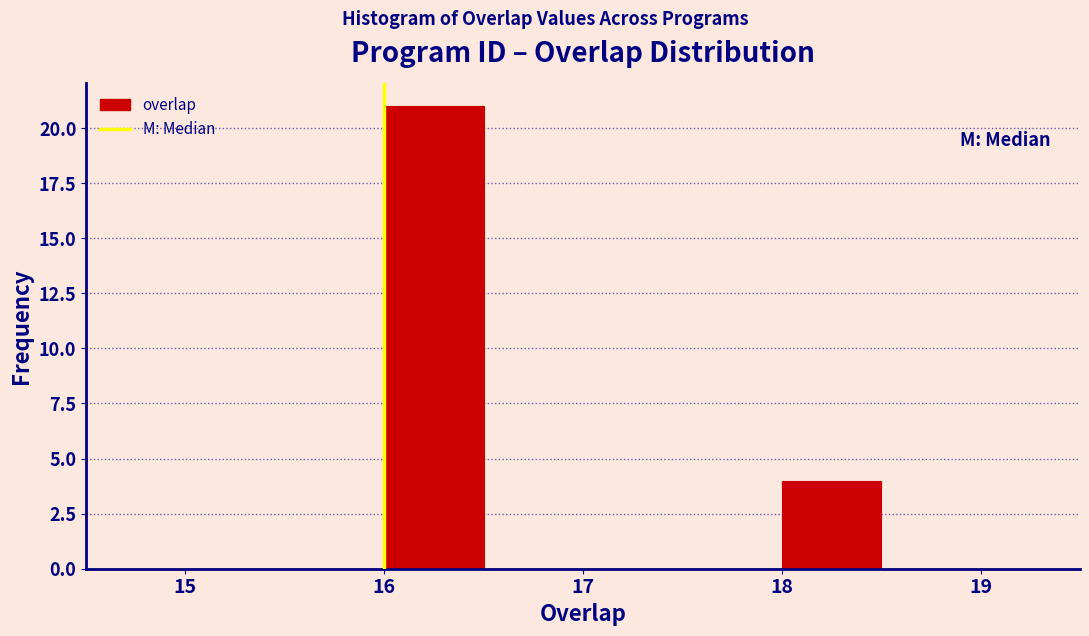

How tall is the bar that spans 18.0 to 18.5 on the x-axis? The values are not printed on the chart, so give them approximately, as read against the axis.

4